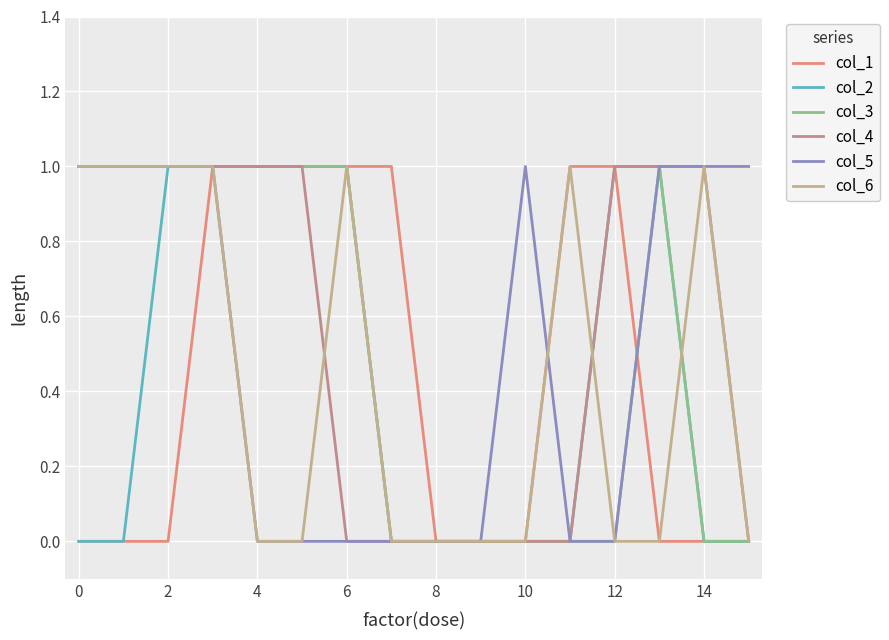

How many col_2 values are between 0 and 1?

16